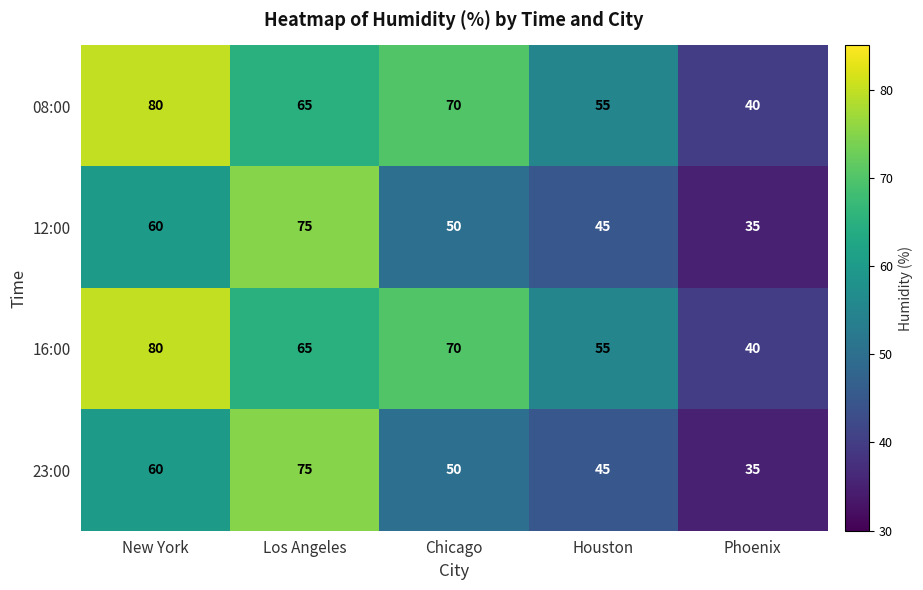

The value of 12:00 at Phoenix is 7. True or false?

False